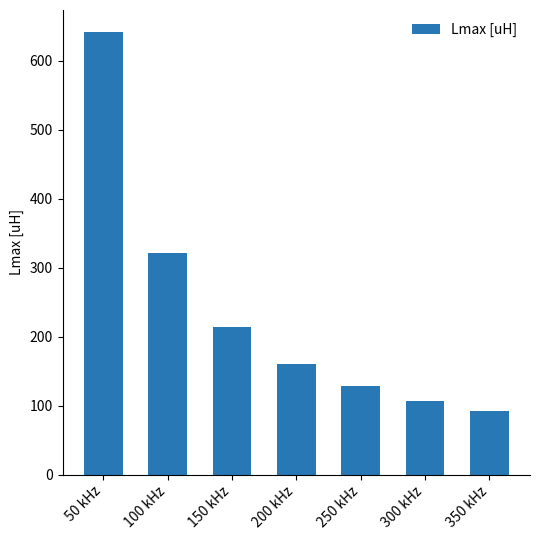

Rank the categories by value from highest to lowest.

50 kHz, 100 kHz, 150 kHz, 200 kHz, 250 kHz, 300 kHz, 350 kHz